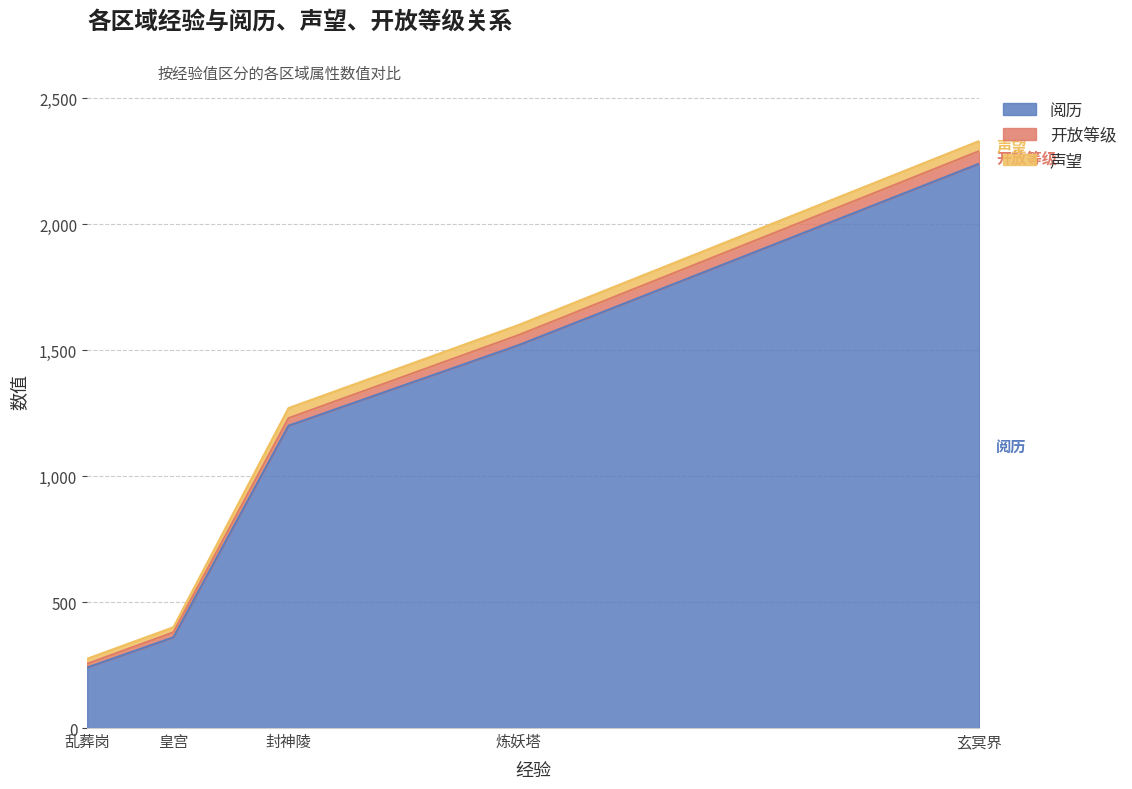

Rank the categories by 阅历 value from lowest to highest.

乱葬岗, 皇宫, 封神陵, 炼妖塔, 玄冥界